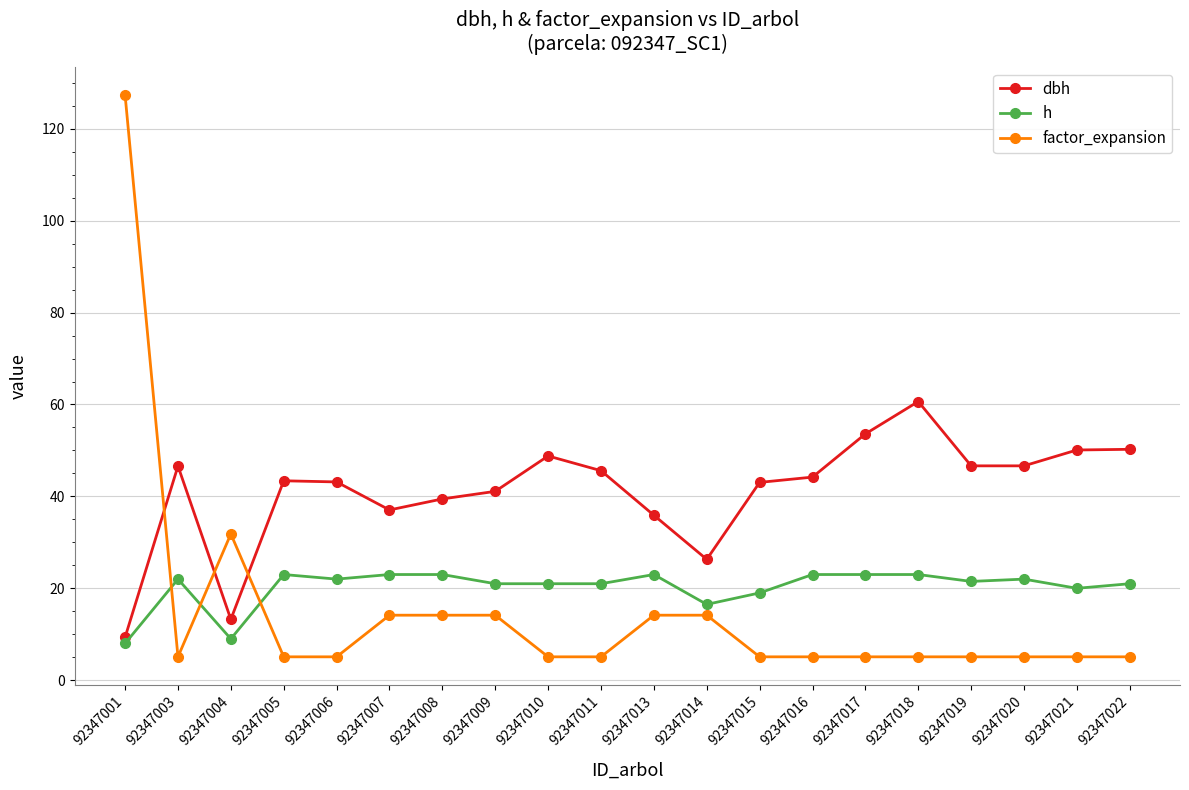

How many series are shown in this chart?

3